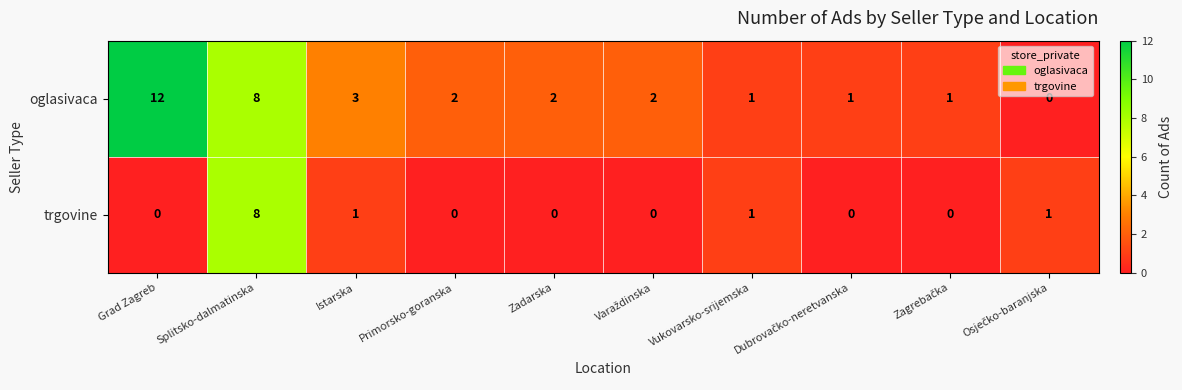

The oglasivaca series shows 2 at Primorsko-goranska. True or false?

True